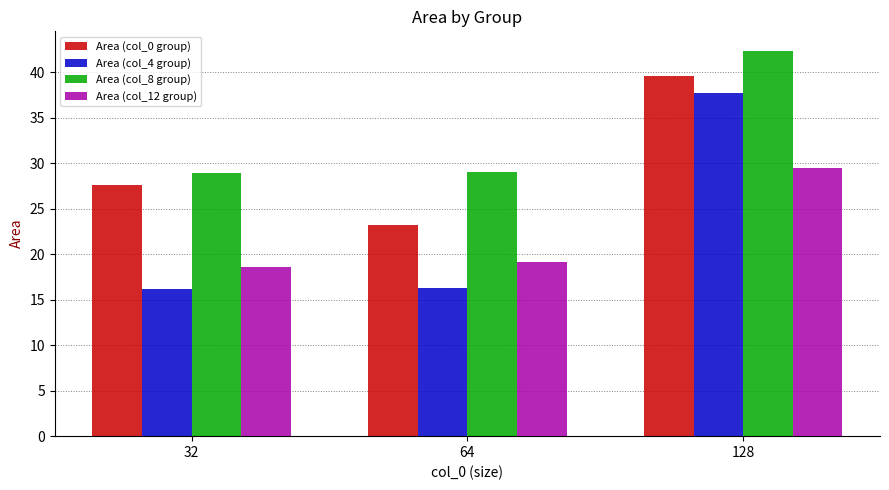

What is the value of the Area (col_8 group) bar at the 2nd from the left?

29.1